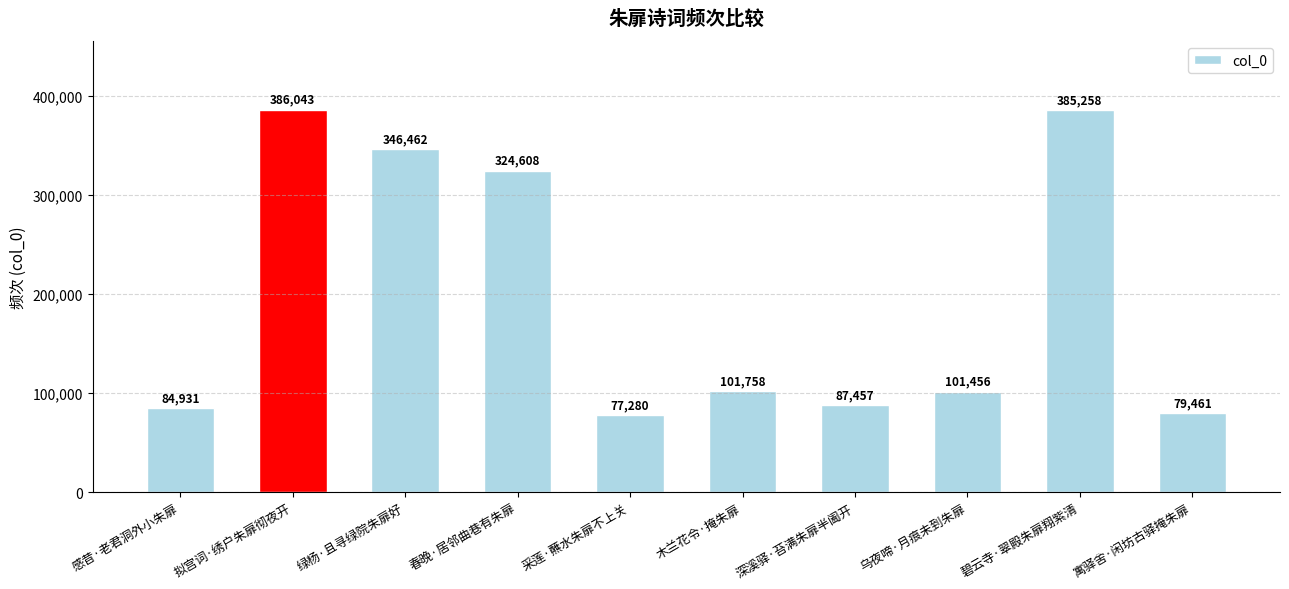

Reading left to right, extract all data points from this chart.

84931	386043	346462	324608	77280	101758	87457	101456	385258	79461